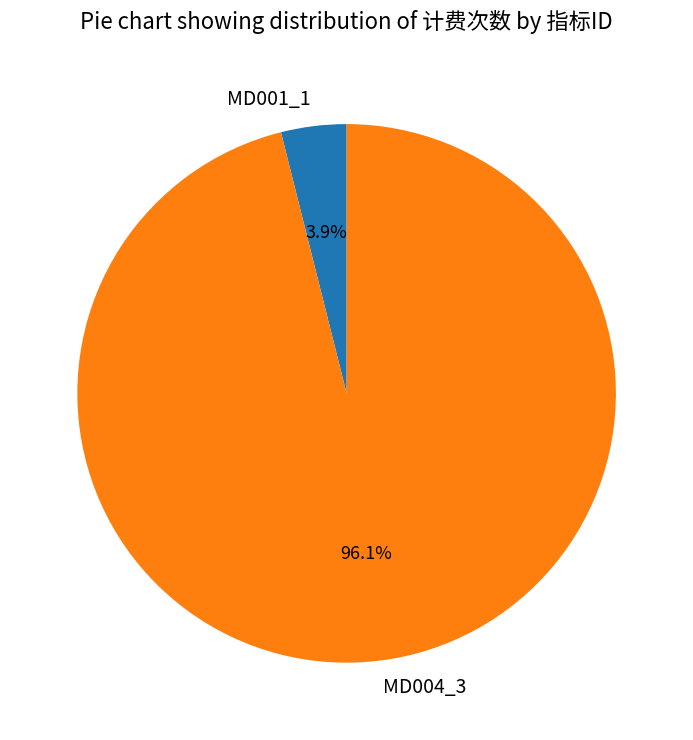

How many segments does this pie chart have?

2